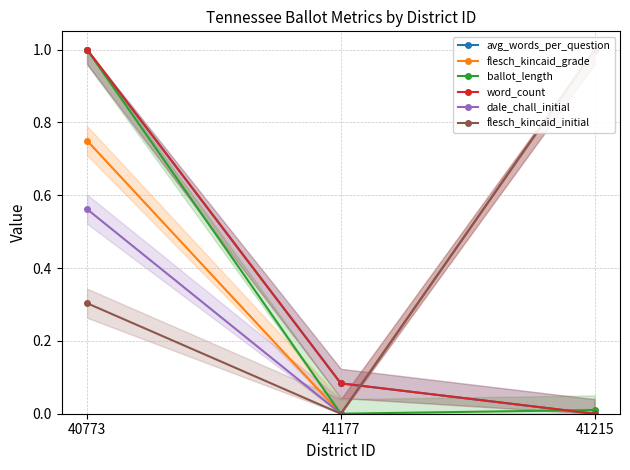

Reading left to right, list all the values displayed in this chart.

avg_words_per_question: 1.0	0.1	0.0
flesch_kincaid_grade: 0.7	0.0	1.0
ballot_length: 1.0	0.0	0.0
word_count: 1.0	0.1	0.0
dale_chall_initial: 0.6	0.0	1.0
flesch_kincaid_initial: 0.3	0.0	1.0